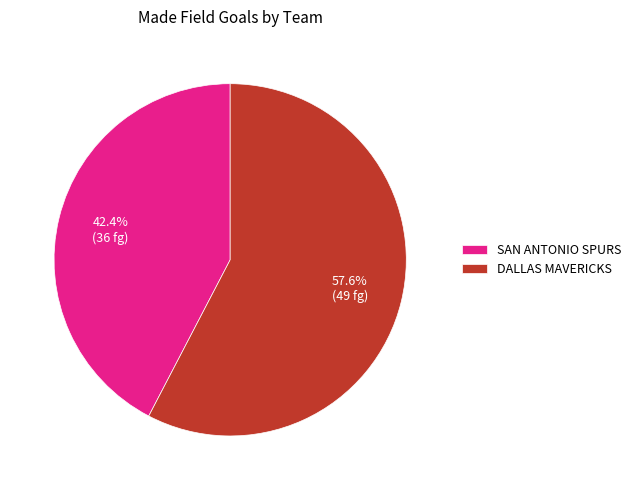

Rank the categories by value from highest to lowest.

DALLAS MAVERICKS, SAN ANTONIO SPURS